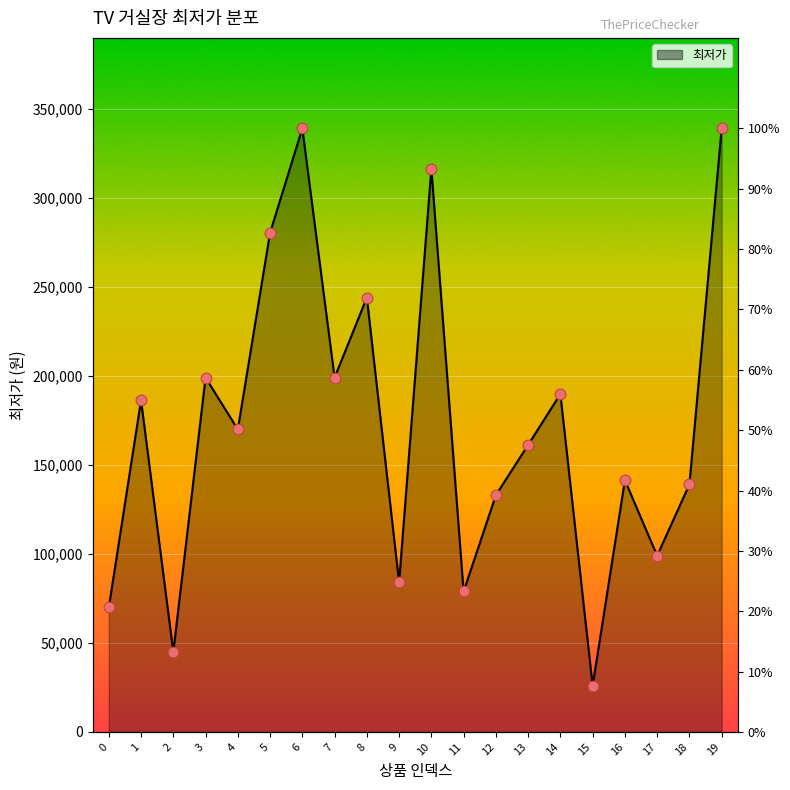

What is the change in value from 2 to 15?

-19000